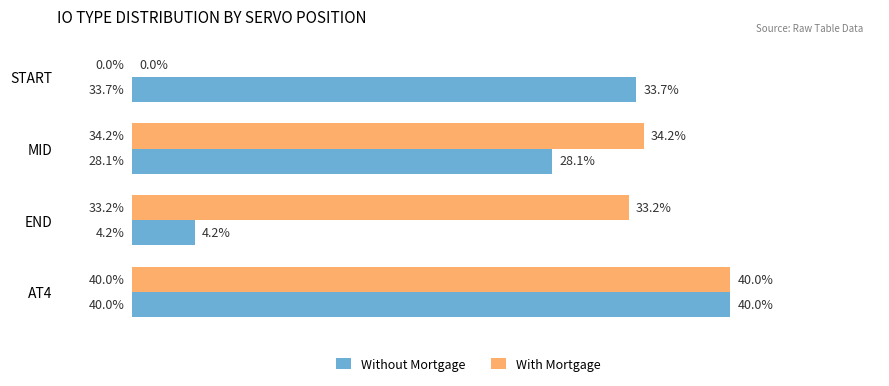

Where is With Mortgage nearest to the value 20?

END